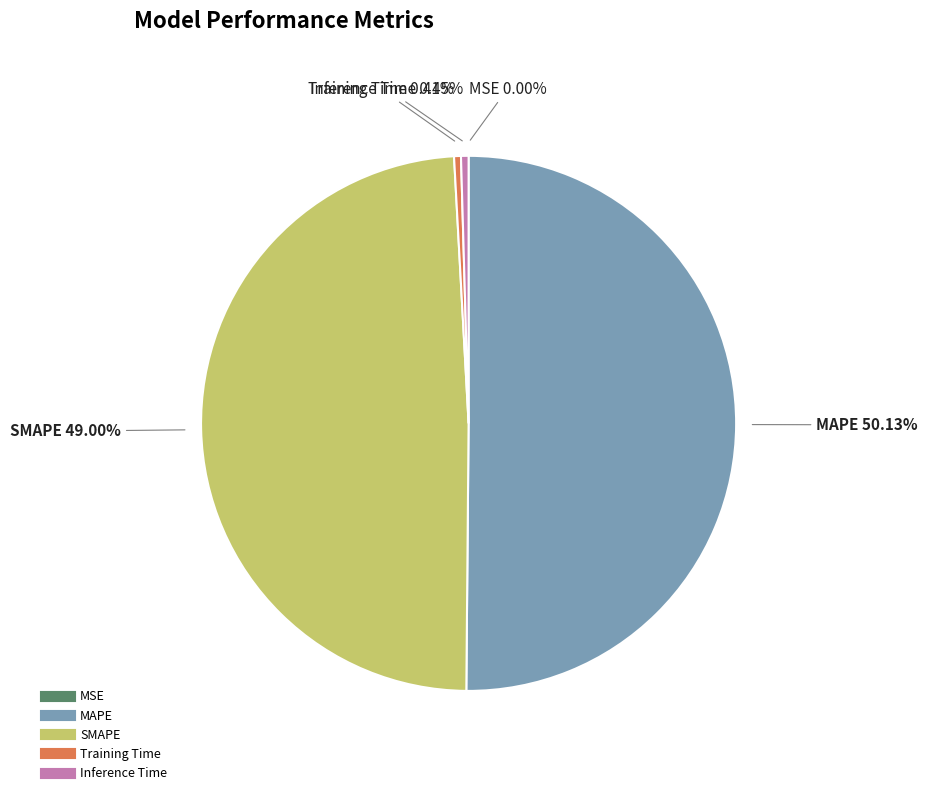

To the nearest percent, what portion does SMAPE represent?

49%